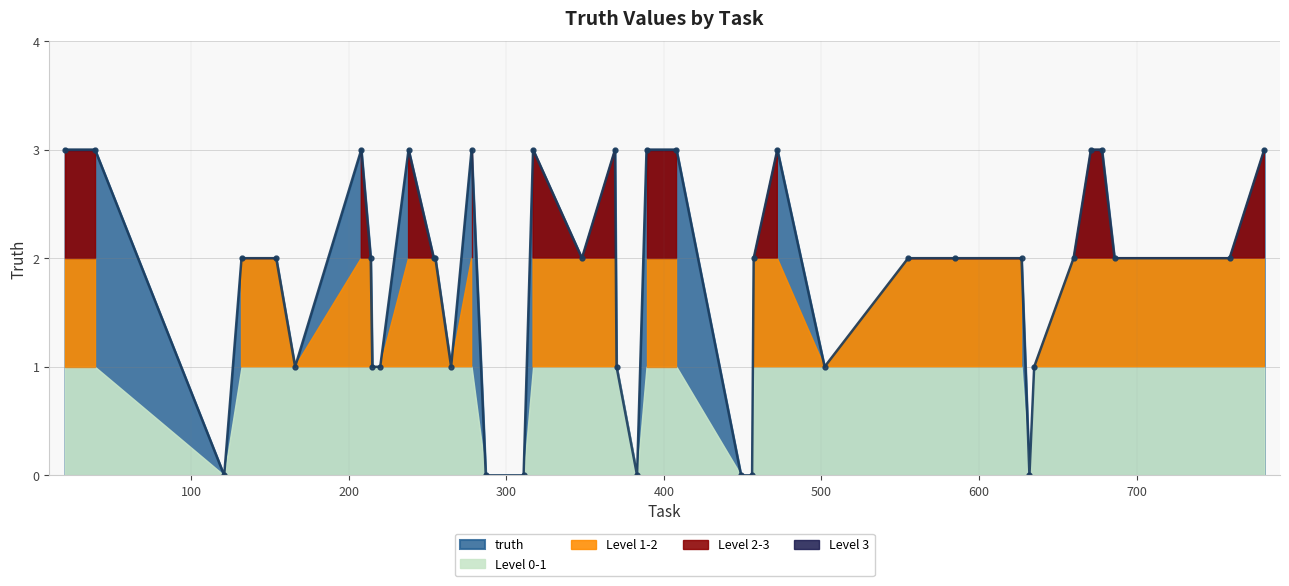

The chart shows a value of 3 at 132. True or false?

False